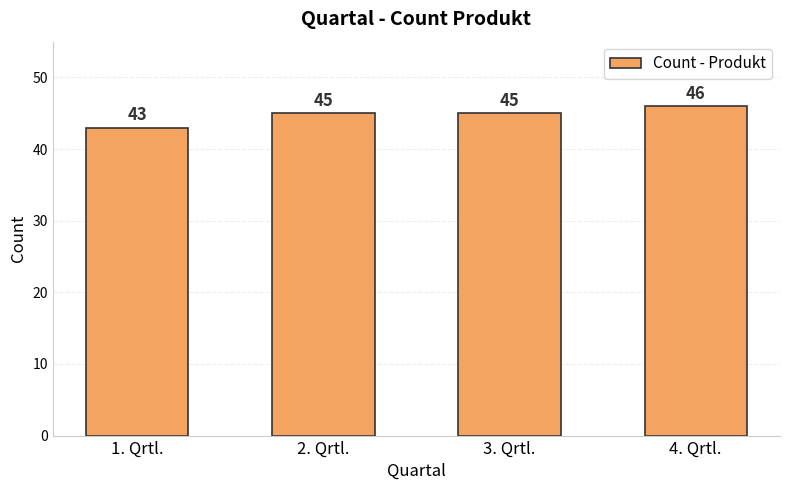

What is the average value?

45